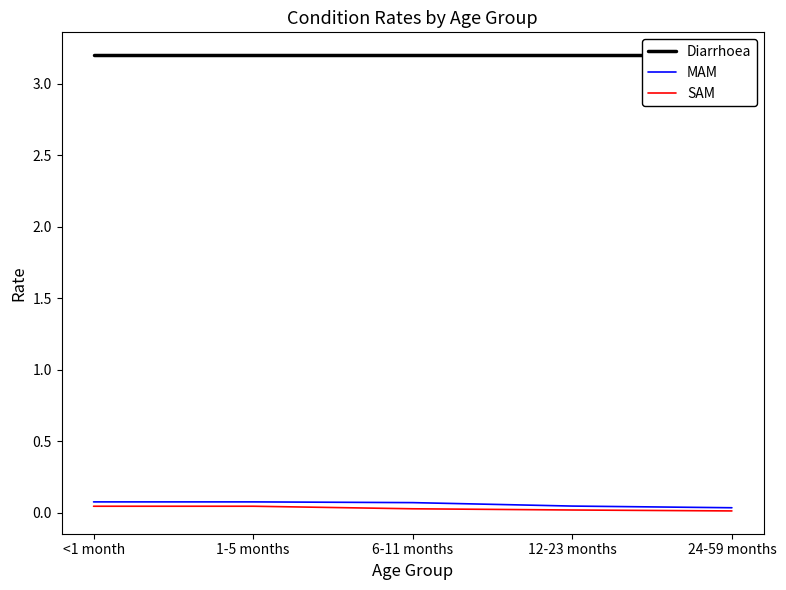

Reading left to right, list all the values displayed in this chart.

Diarrhoea: 3.2	3.2	3.2	3.2	3.2
MAM: 0.1	0.1	0.1	0.0	0.0
SAM: 0.0	0.0	0.0	0.0	0.0